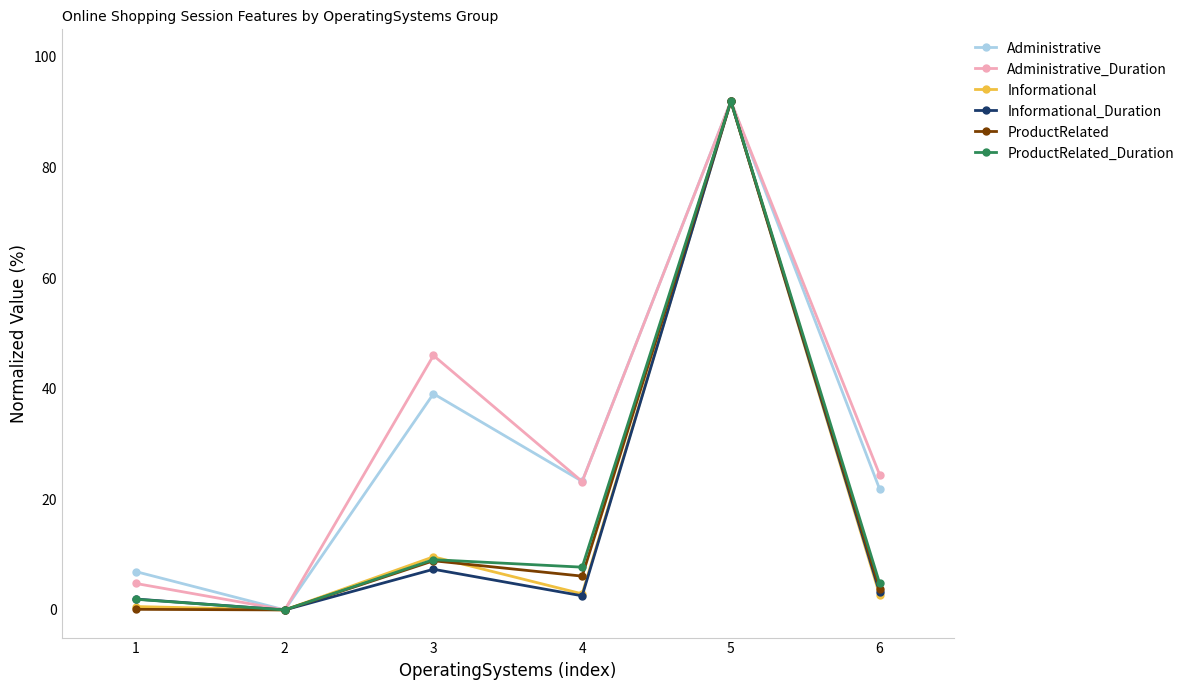

Is it true that Informational_Duration equals 0.0 at 2?

True